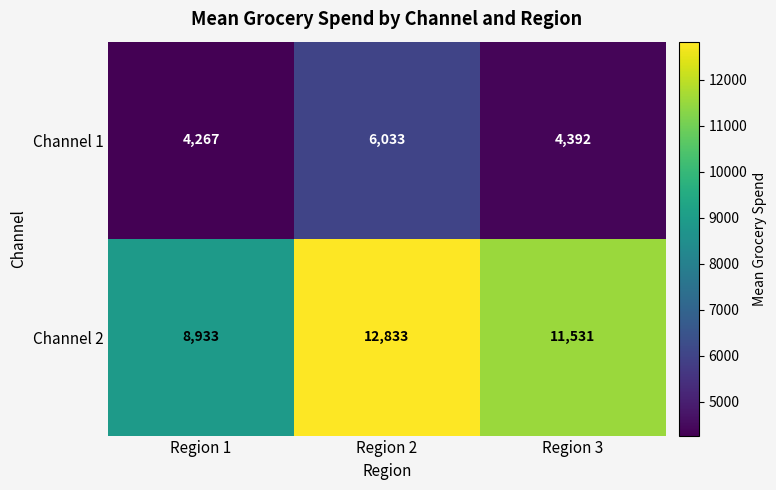

What is the approximate value of Channel 2 at Region 3?

11531